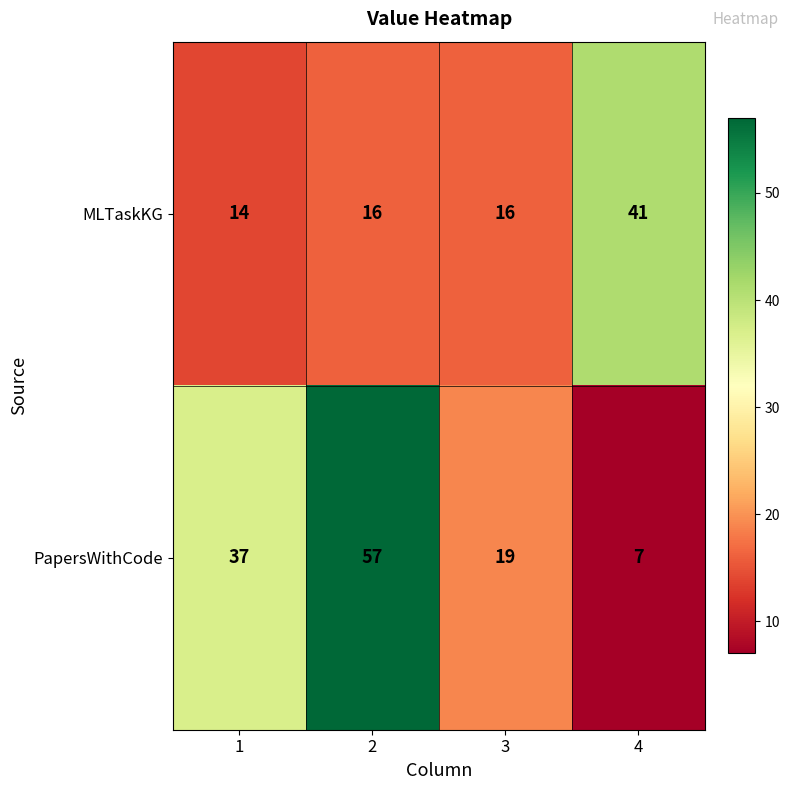

What is the difference between the second highest and minimum values in the PapersWithCode series?

30